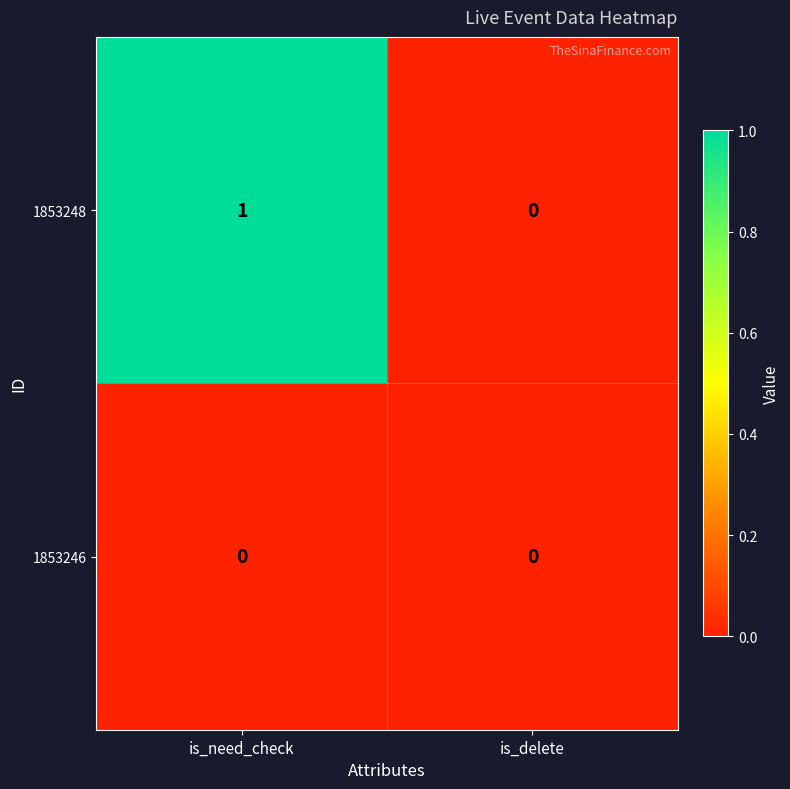

Reading left to right, what are all the values shown in this chart?

1853248: 1	0
1853246: 0	0